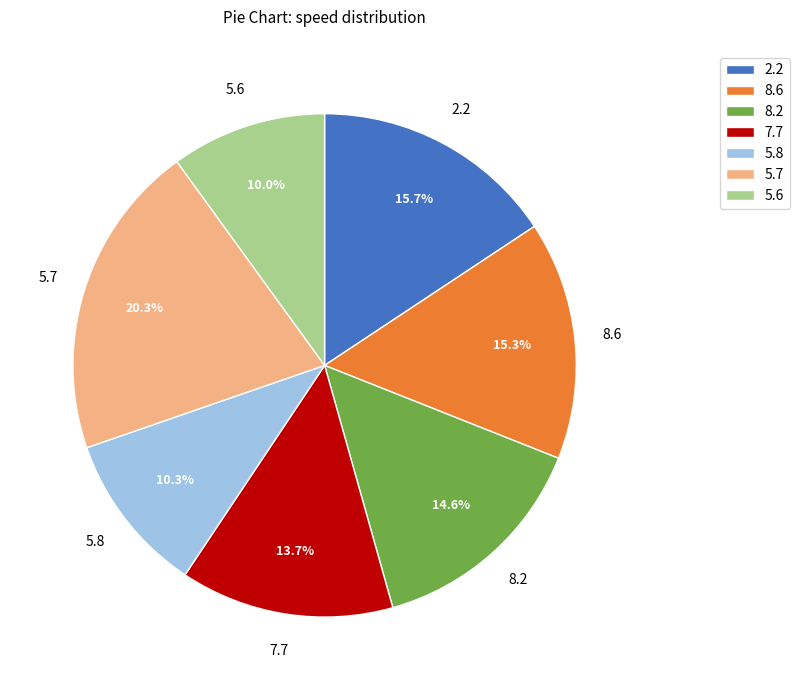

What portion of the pie excludes 2.2?

84.3%